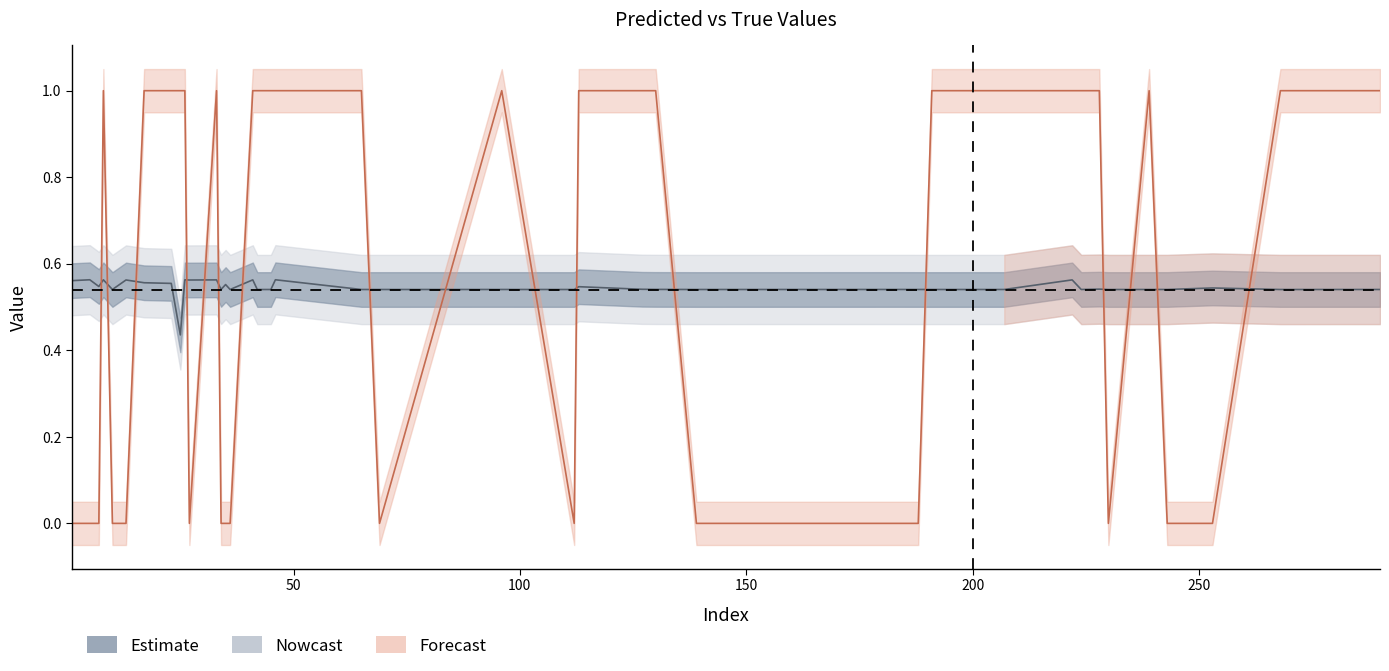

Does the chart display data point markers on the line(s)?

No